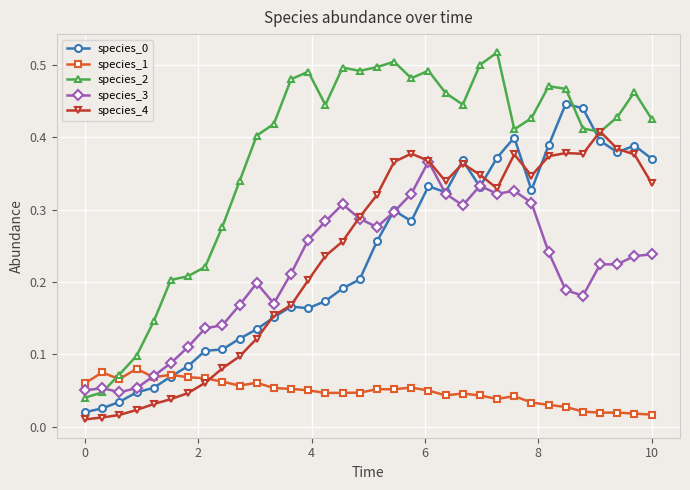

True or false: species_2 and species_1 cross at least once.

True